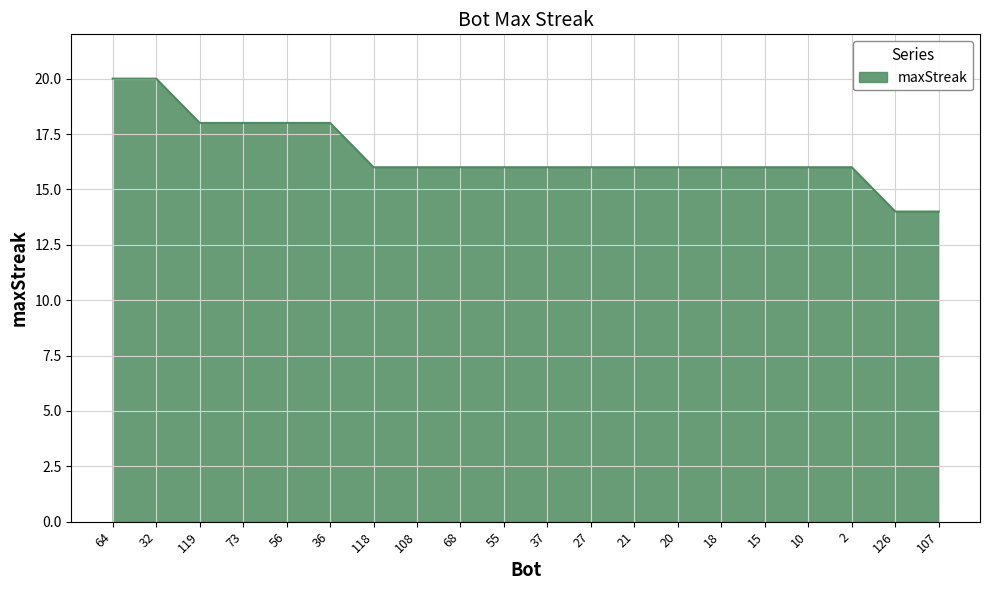

What is the minimum value shown in the chart?

14